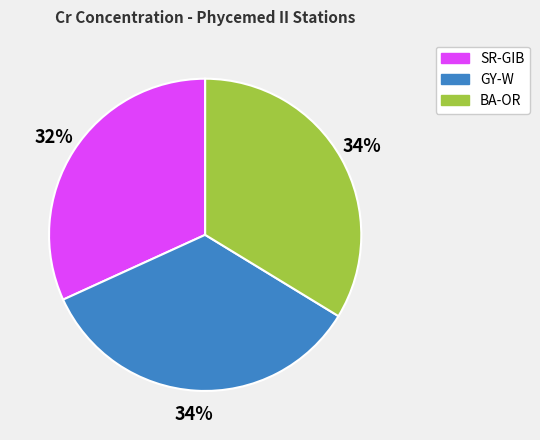

Which slice is the smallest?

SR-GIB